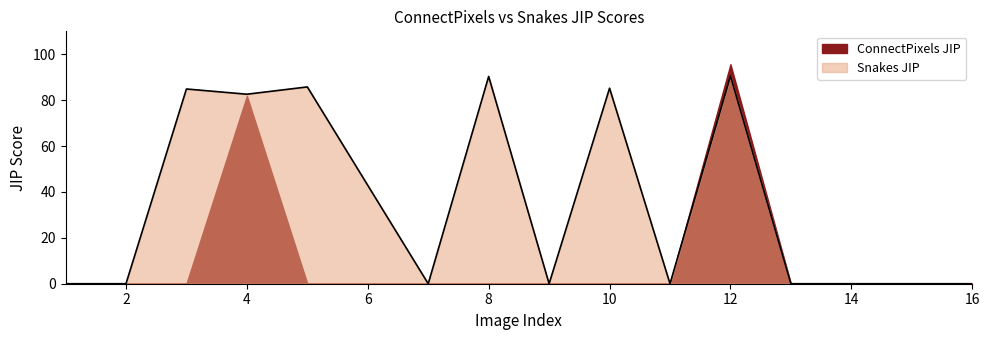

Is it true that the value at 5 is 58.3?

False